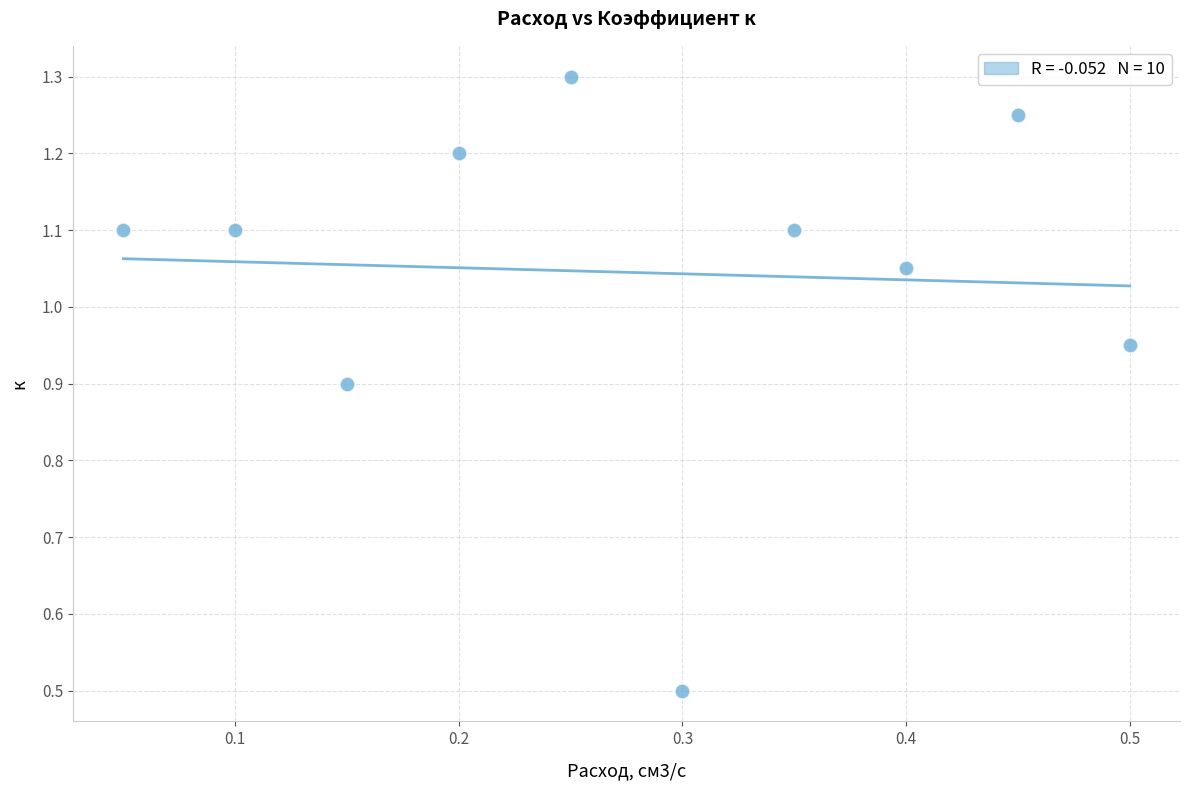

What Y value in the scatter plot is closest to 0?

0.5